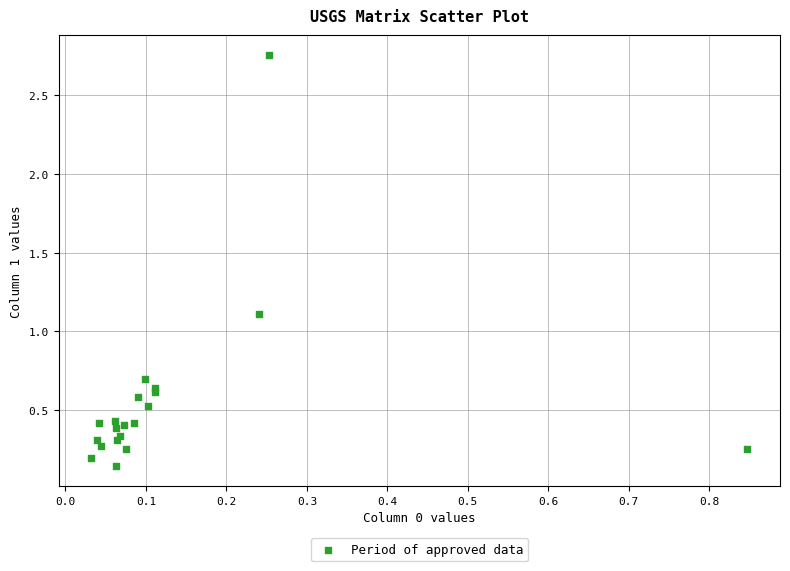

What Y value in the scatter plot is closest to 1?

1.1